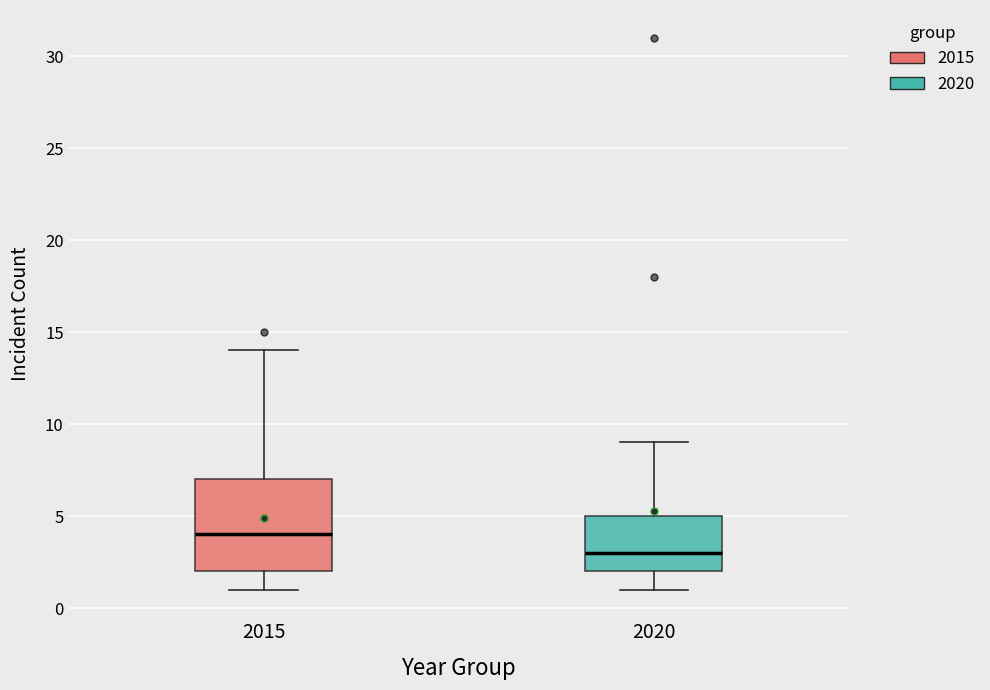

Reading left to right, read every box against the y-axis: the position of its median line, the range the box covers, and the ends of its whiskers. The values are not printed on the chart, so give them approximately, as read against the axis.

2015: median 4, box 2 to 7, whiskers 1 to 14
2020: median 3, box 2 to 5, whiskers 1 to 9